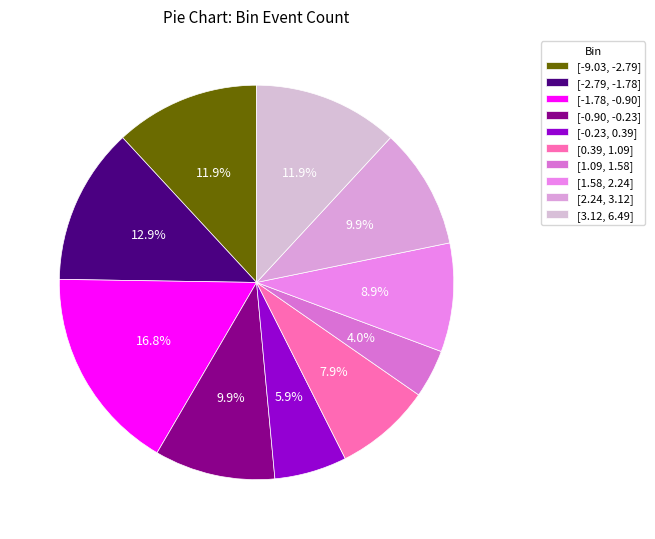

Combined, do [-0.90, -0.23] and [0.39, 1.09] account for over 50%?

No